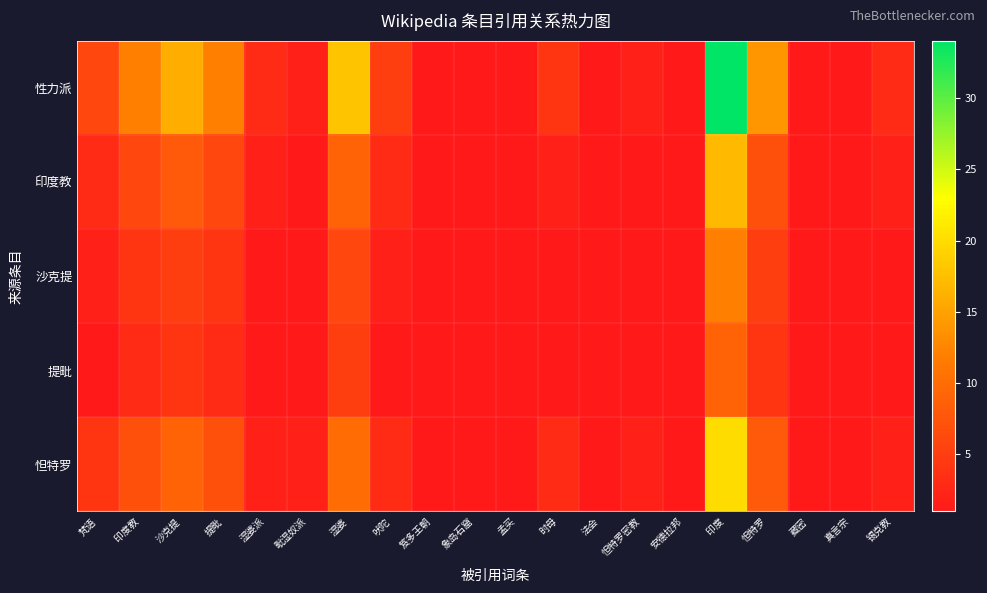

Which category has the lowest value across all series?

笈多王朝